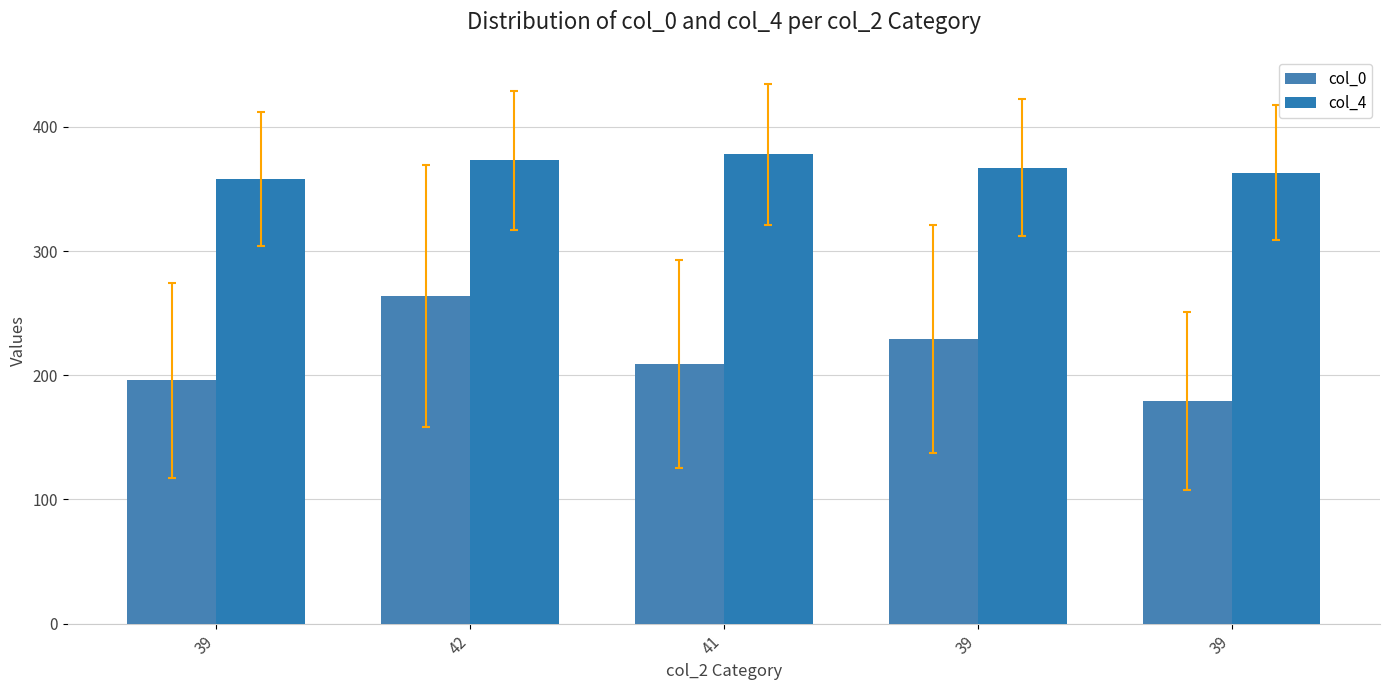

What is the label of the 5th bar from the right?

39